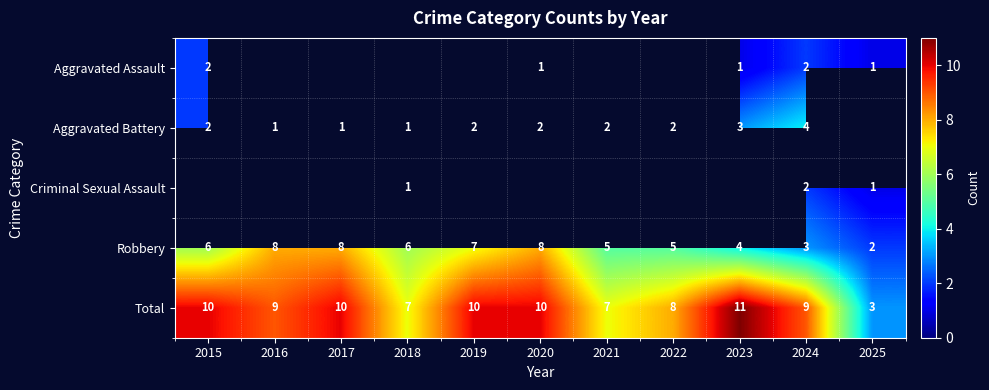

Which category has the lowest value in the Total series?

2025